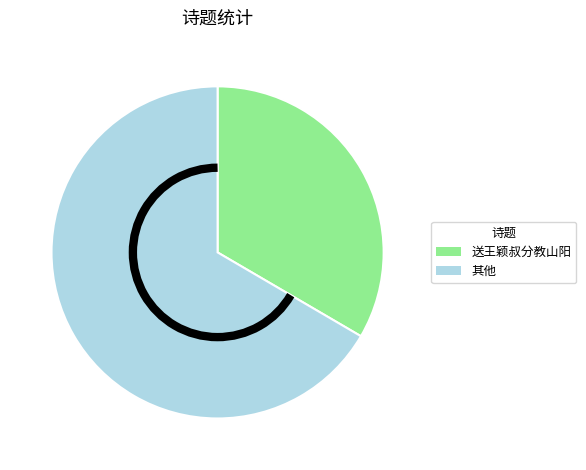

Which slice represents more than half of the pie?

其他